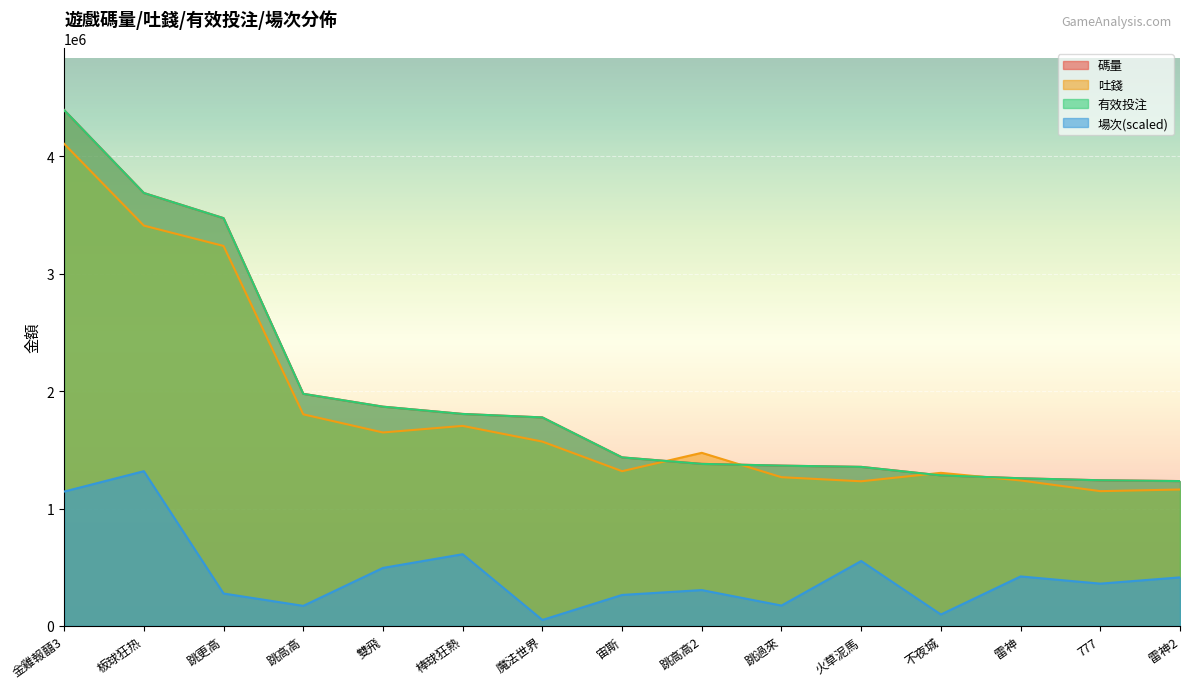

True or false: 場次 and 有效投注 cross at least once.

False